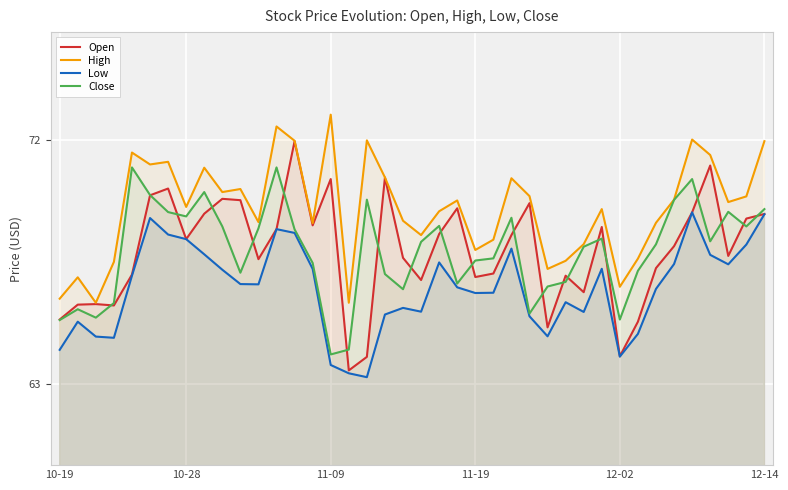

What is the maximum value shown in the chart?

73.0